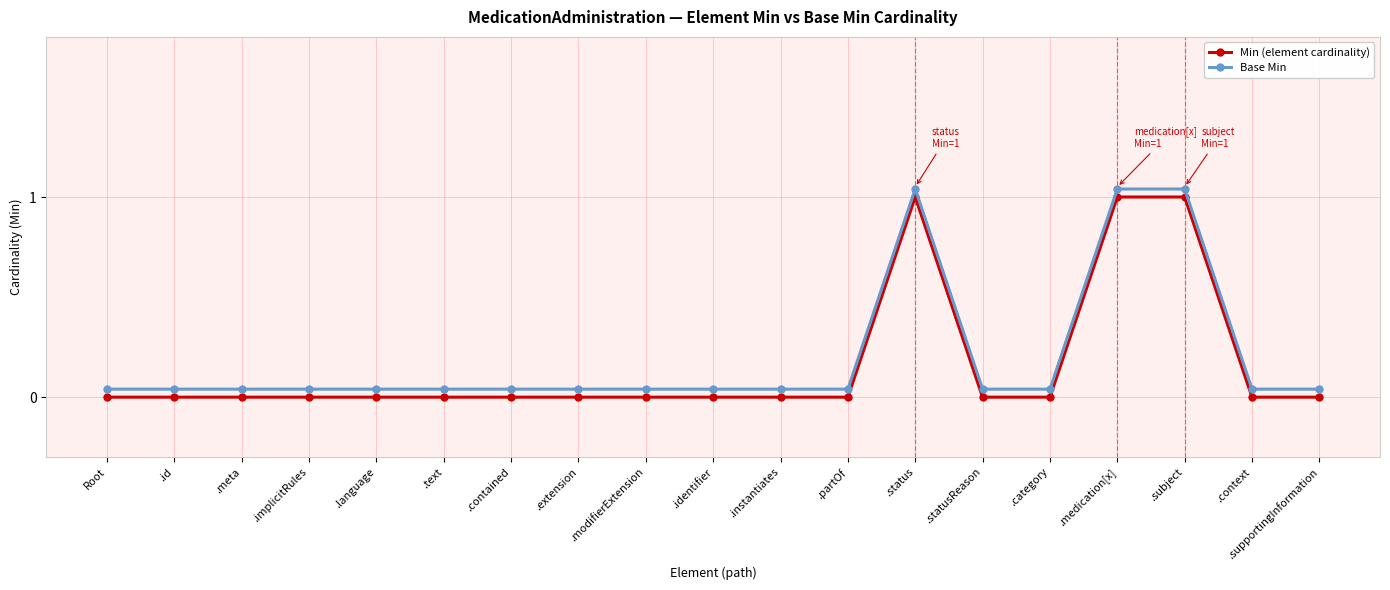

Is the value of Base Min at .medication[x] greater than the value of Min (element cardinality) at .meta?

Yes